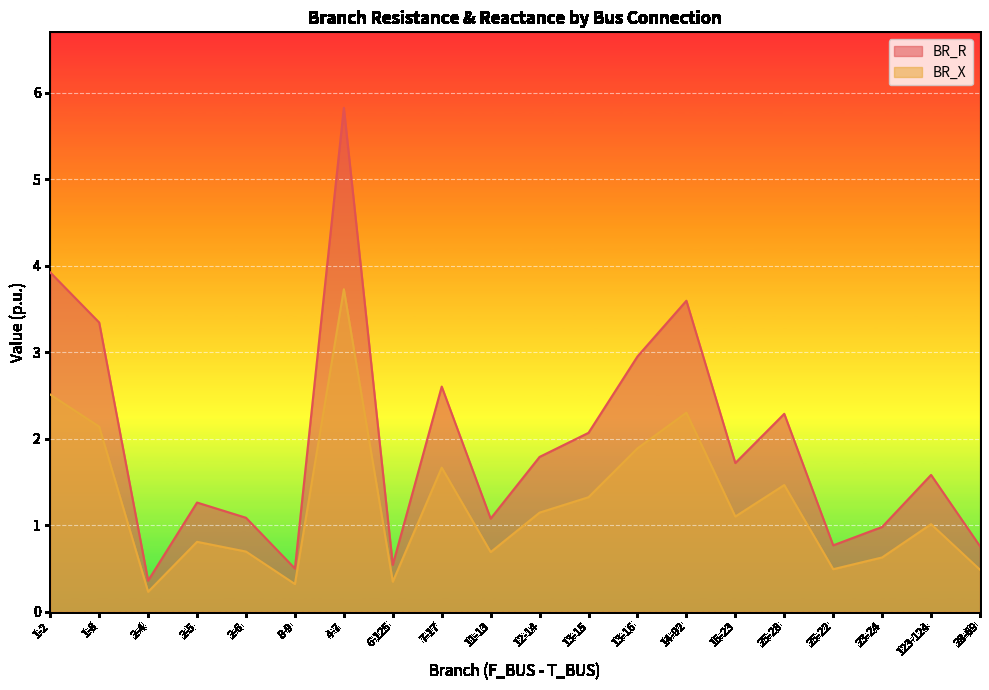

What position from the left is 15-23?

15